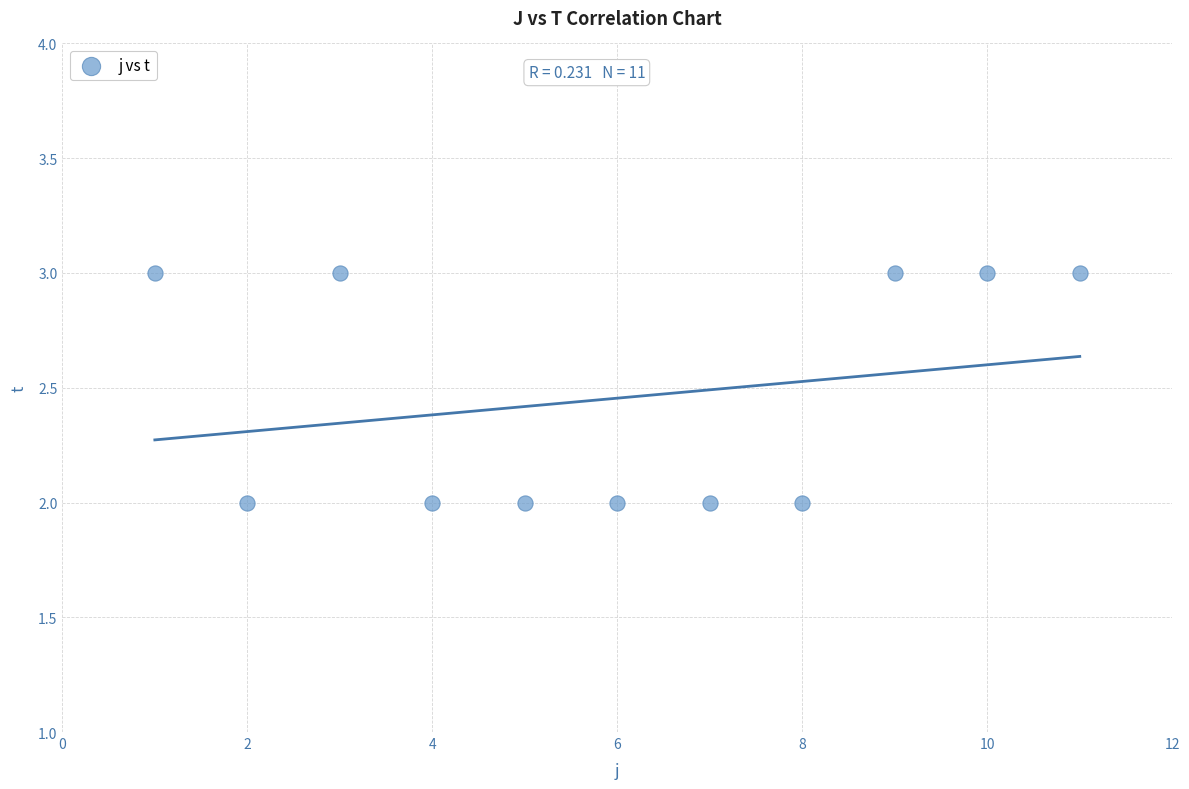

What is the range of X values (max minus min)?

10